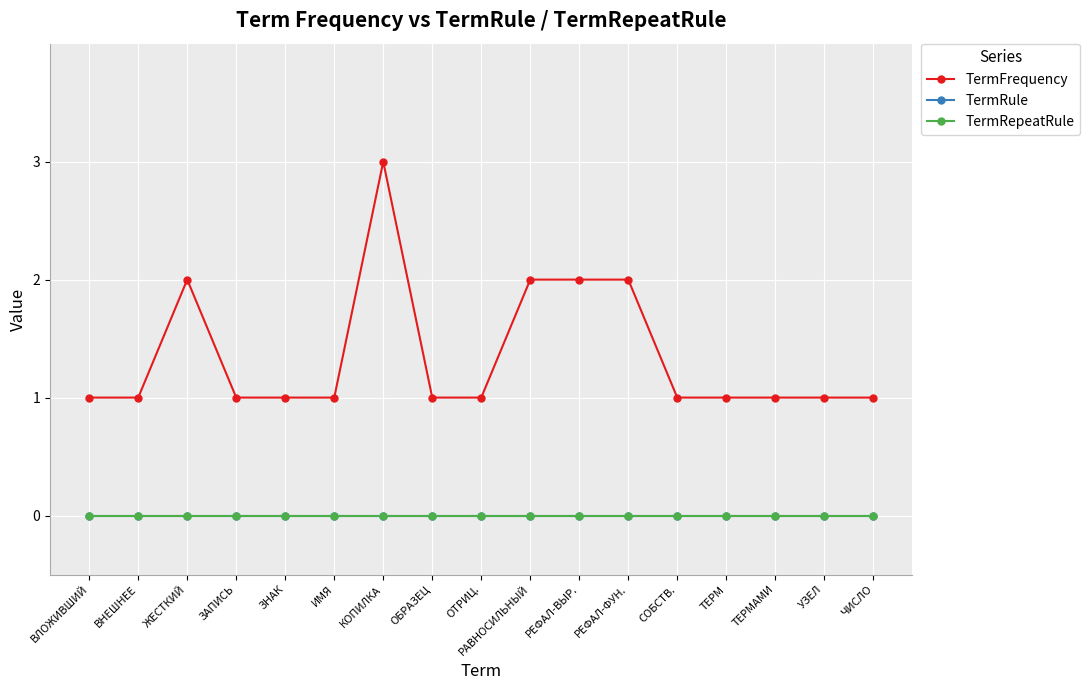

Does the chart have visible grid lines?

Yes